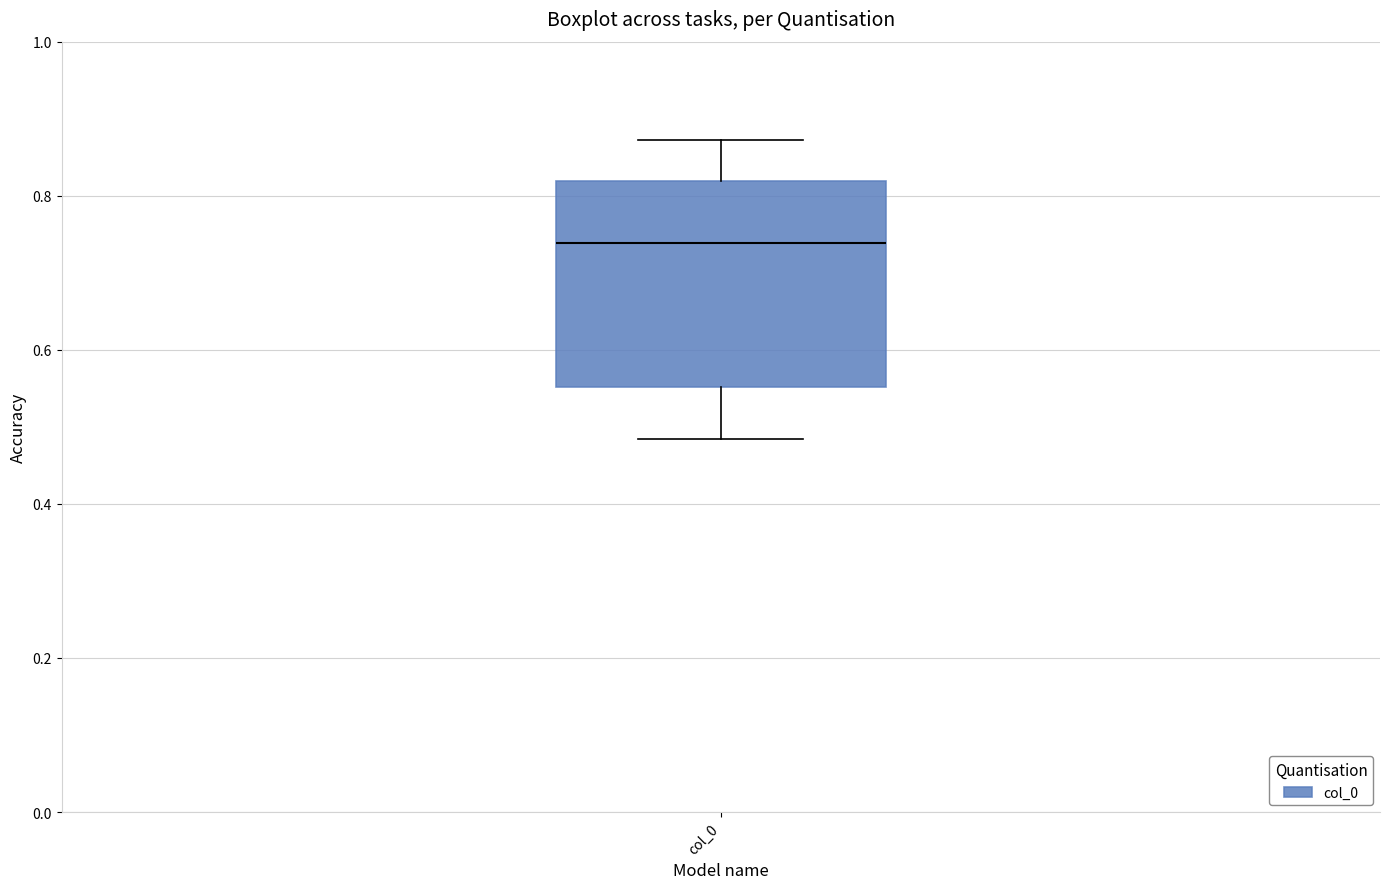

Read this box plot against the y-axis: the position of the median line, the range covered by the box, and the ends of both whiskers. The values are not printed on the chart, so give them approximately, as read against the axis.

median 0.74, box 0.56 to 0.82, whiskers 0.48 to 0.88